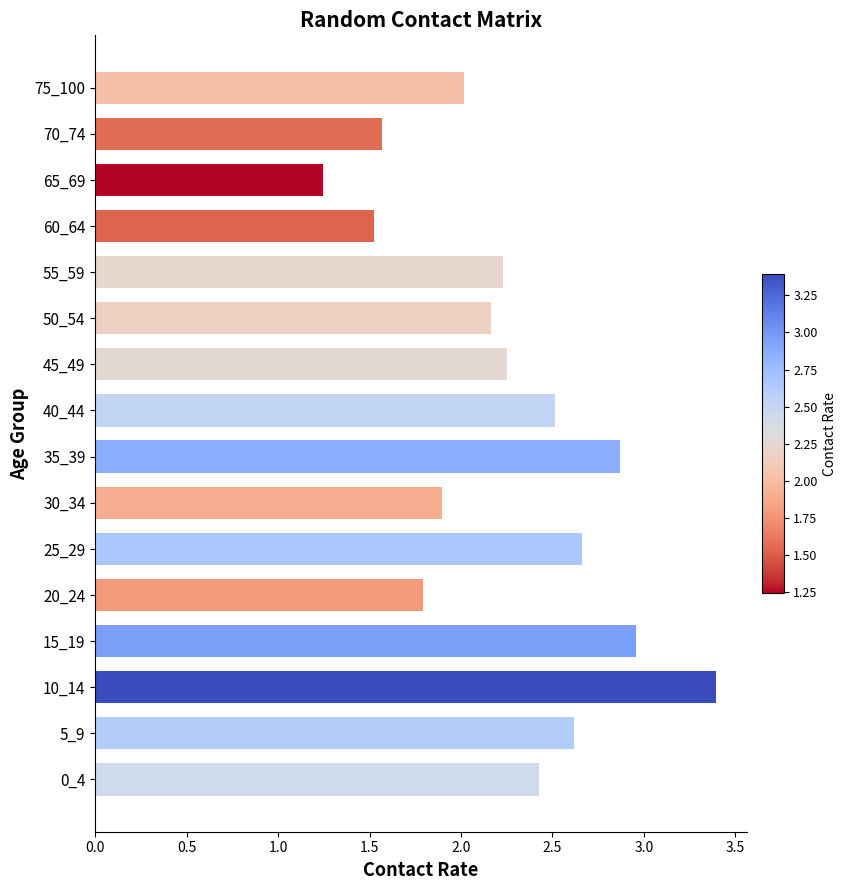

The value at 65_69 is 1.7. True or false?

False